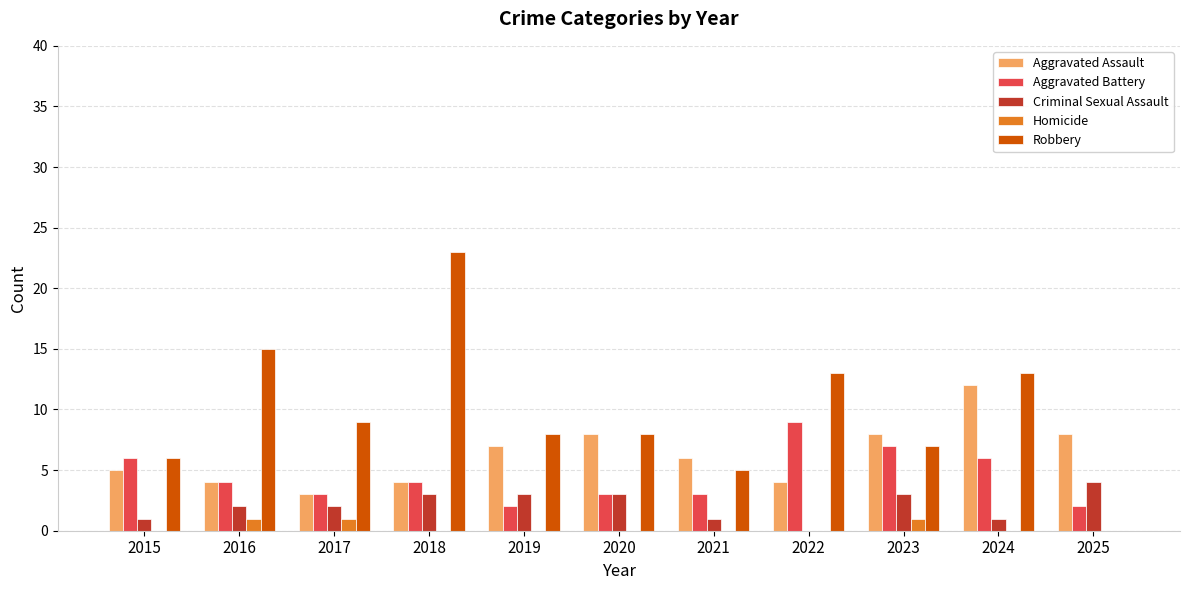

What is the highest value of the Criminal Sexual Assault series?

4